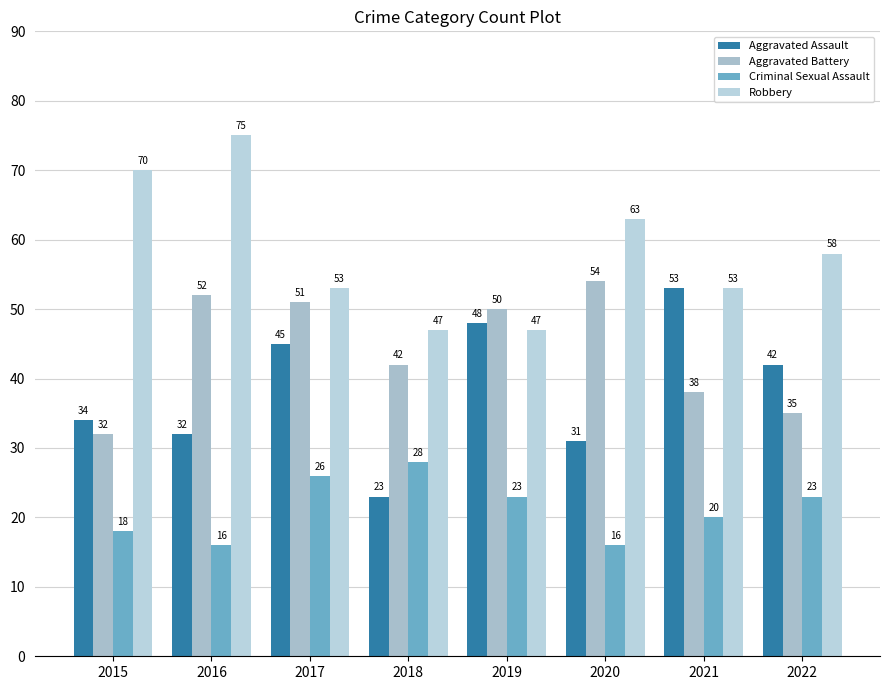

How many categories are shown in the chart?

8